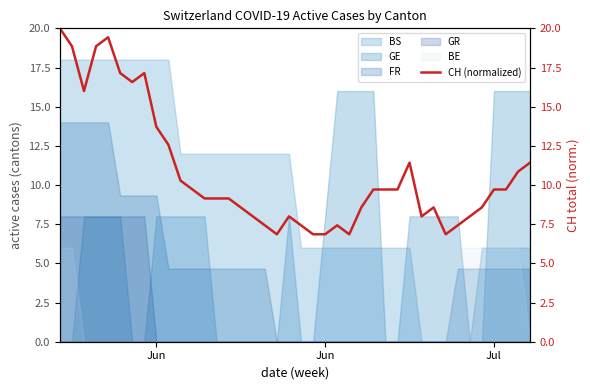

How many categories are shown in the chart?

40